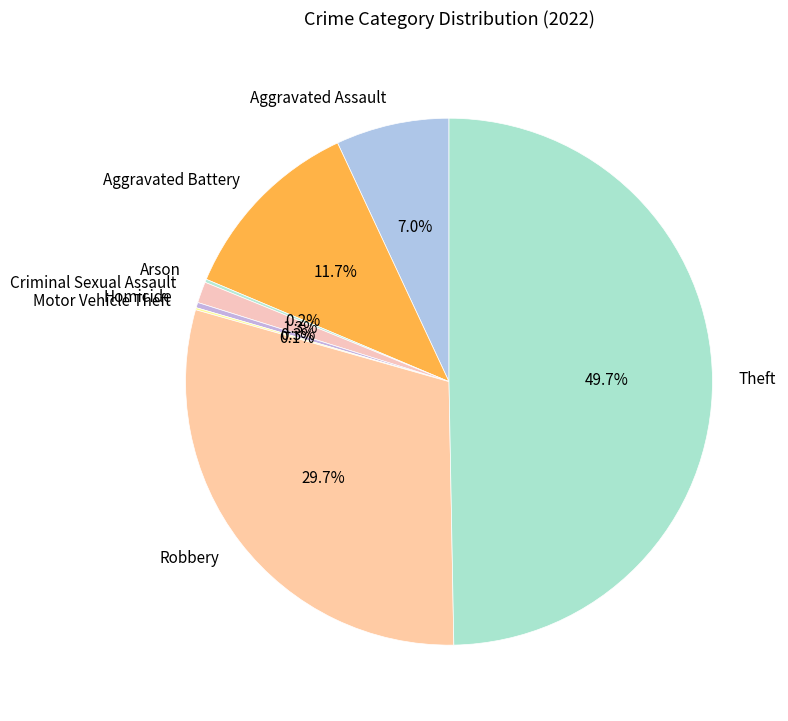

Which category has the biggest portion of the pie?

Theft